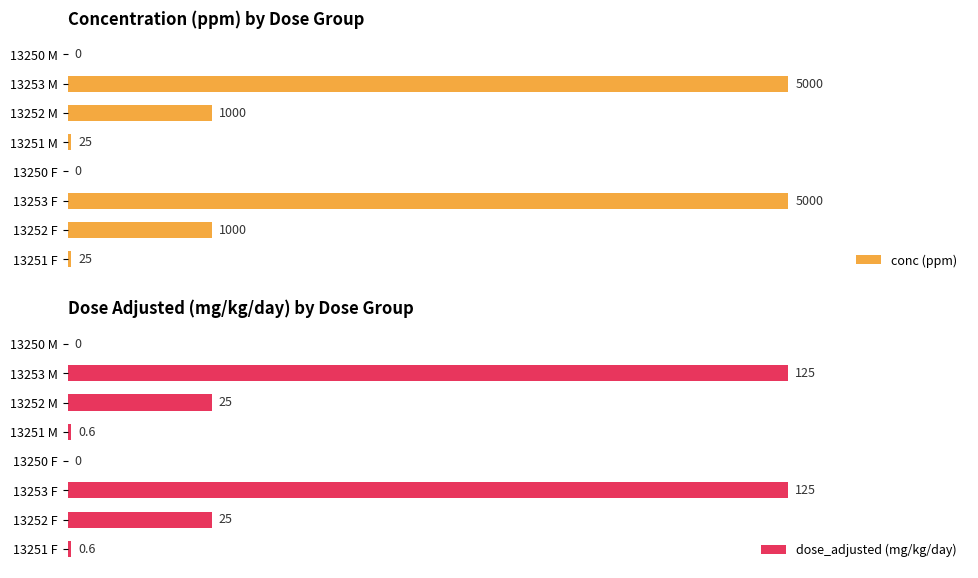

Which series changed the most between 13252 F and 13252 M?

conc (ppm)